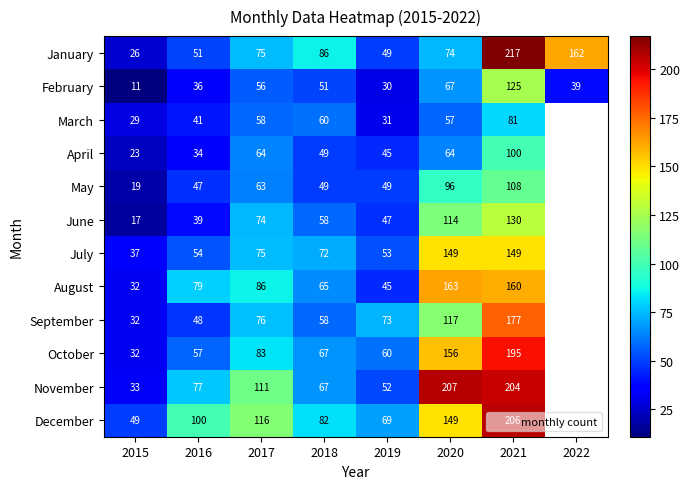

How many data points does each series have?

8